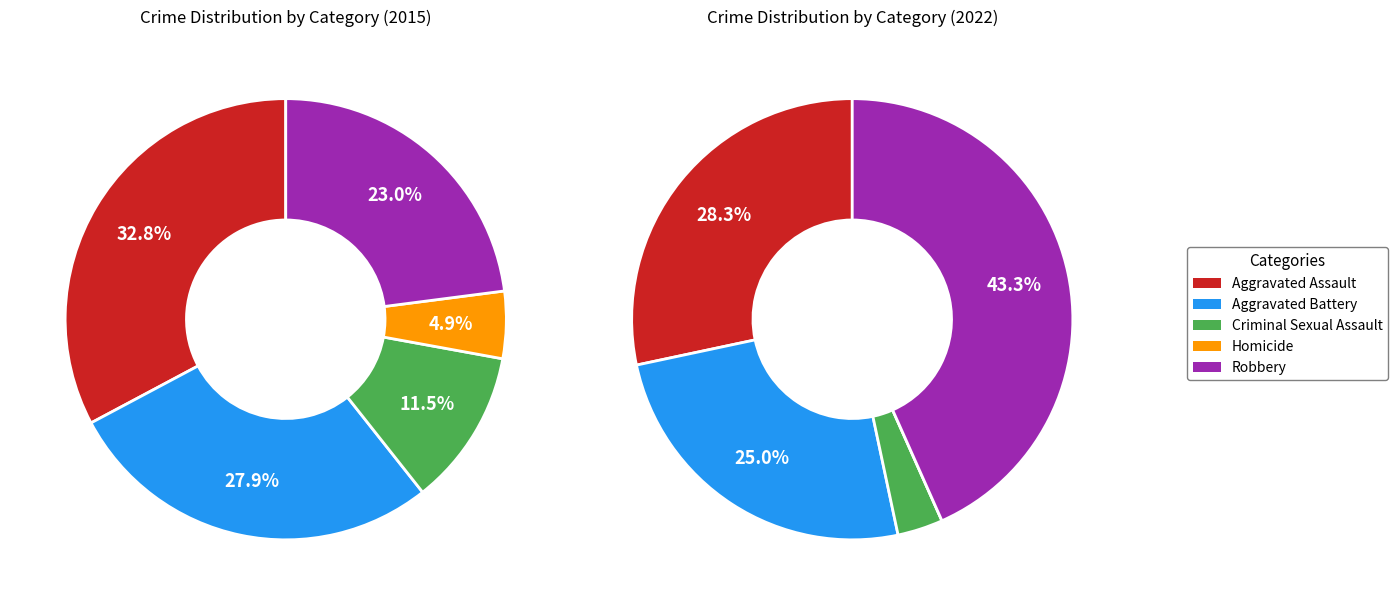

To the nearest percent, what portion does Aggravated Assault represent?

28%